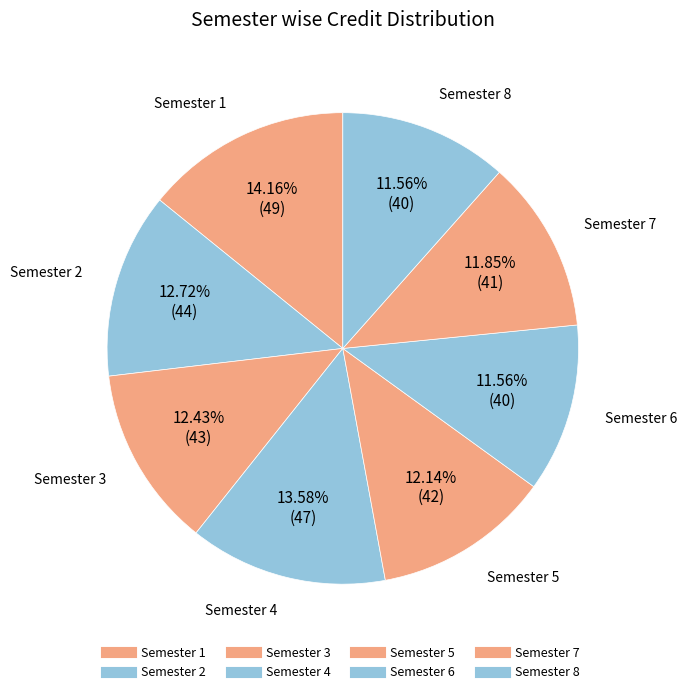

Is it true that Semester 7 is 12% of the pie?

True